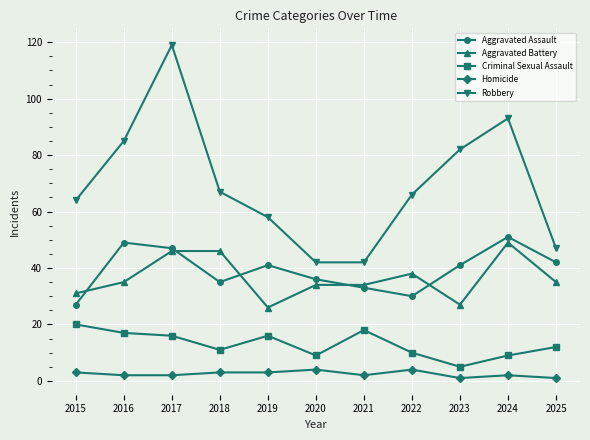

Which series has the largest range (max minus min)?

Robbery